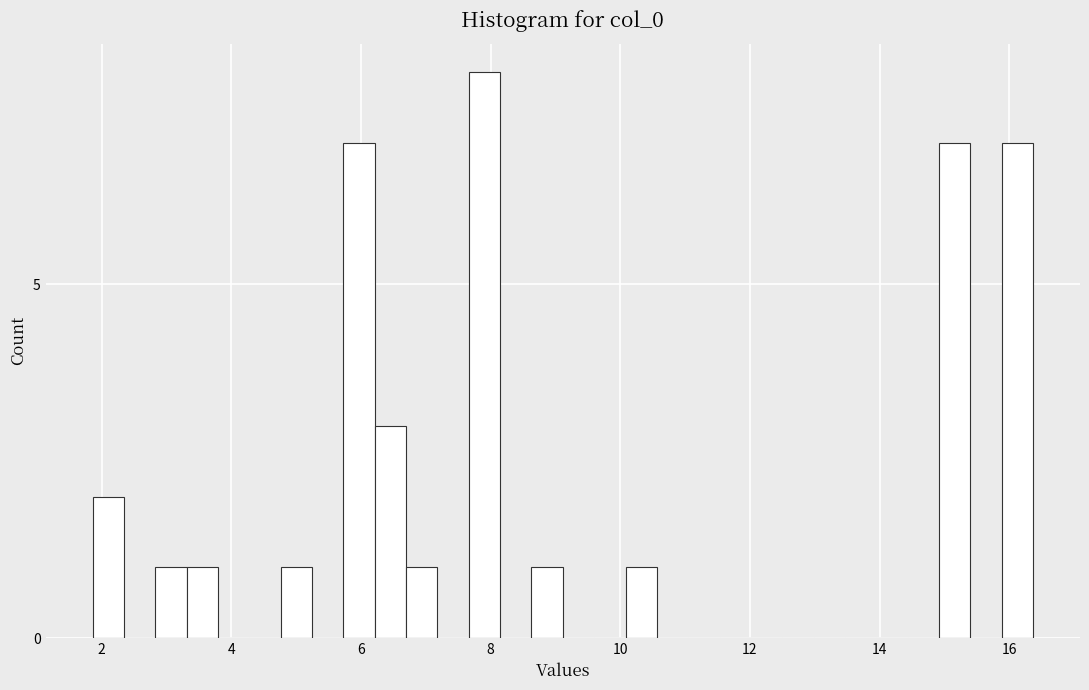

Read against the x-axis, roughly where is the centre of the tallest bar?

8.0